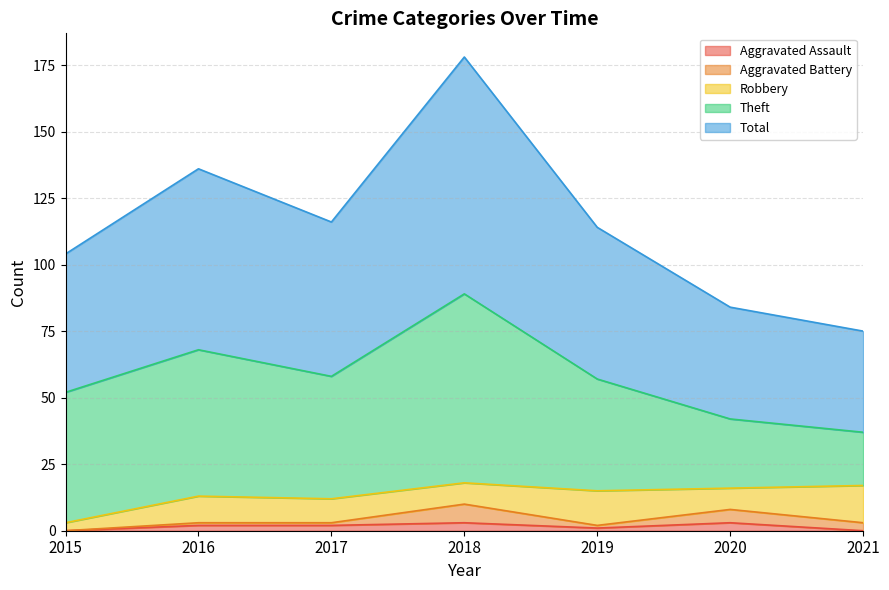

Count the Aggravated Battery values in the range 1 to 5.

5